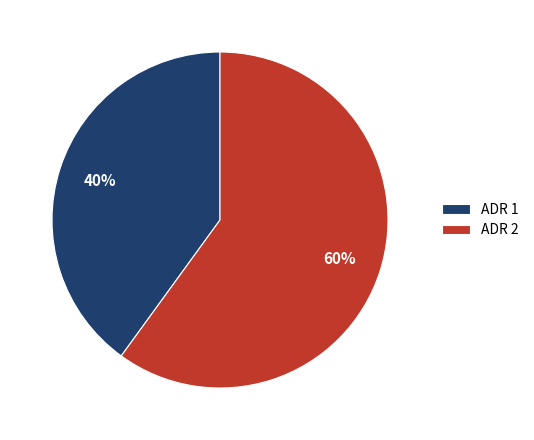

Which slice represents more than half of the pie?

ADR 2